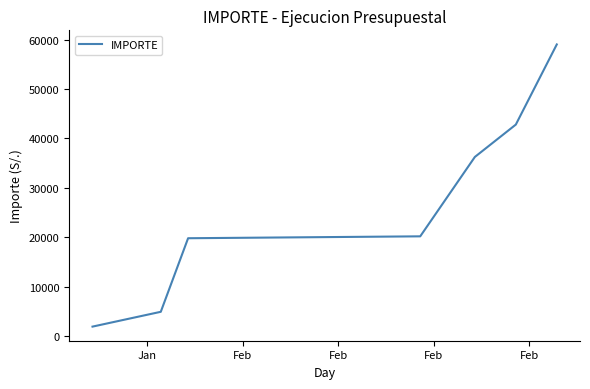

What is the sum of all values?

184810.7